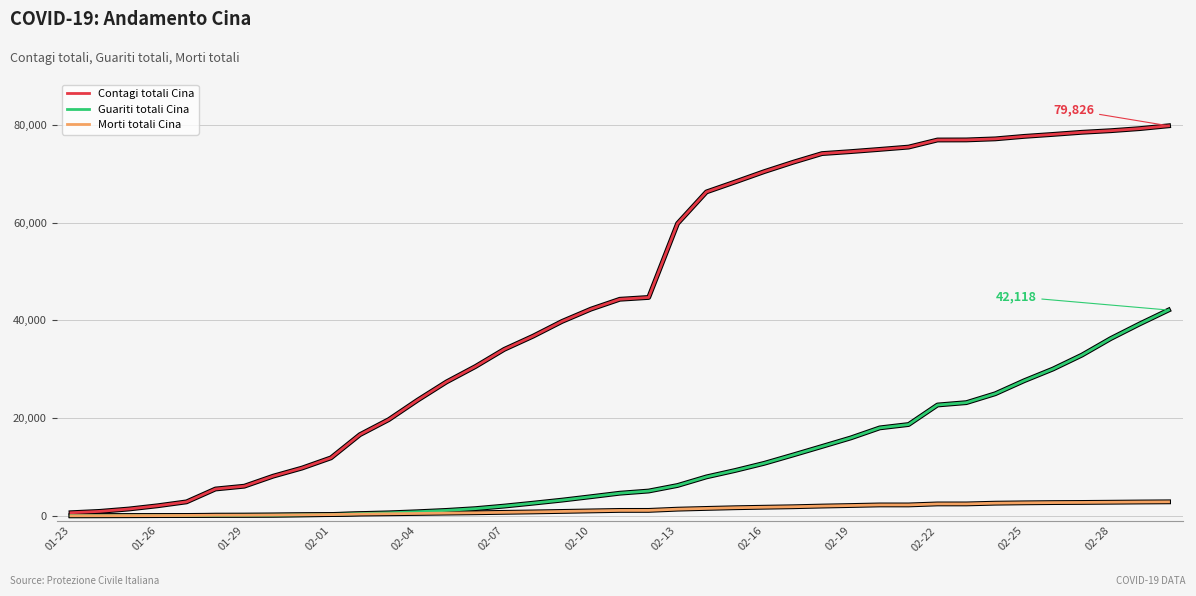

Rank the series by their maximum value, from highest to lowest.

Contagi totali Cina, Guariti totali Cina, Morti totali Cina